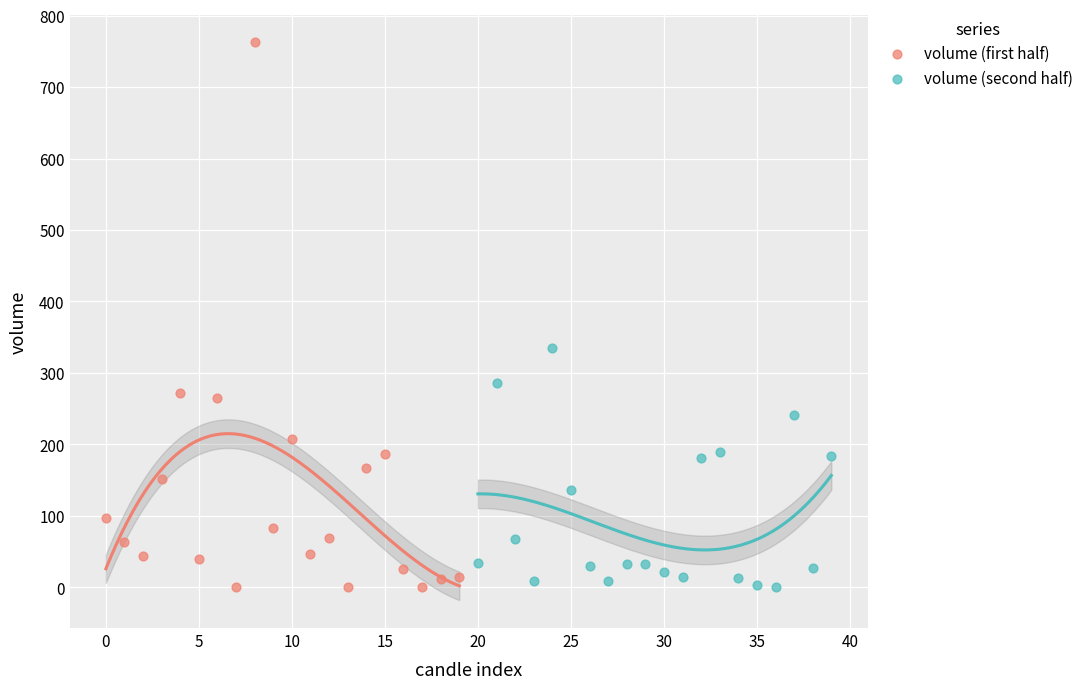

Which series reaches the maximum Y coordinate?

volume (first half)